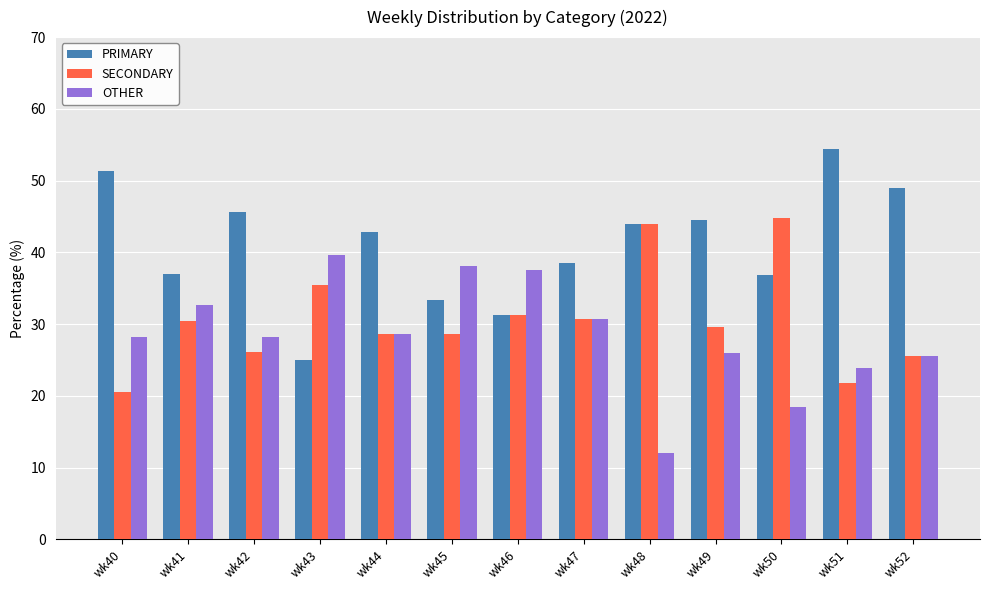

Which series has the largest total across all categories?

PRIMARY